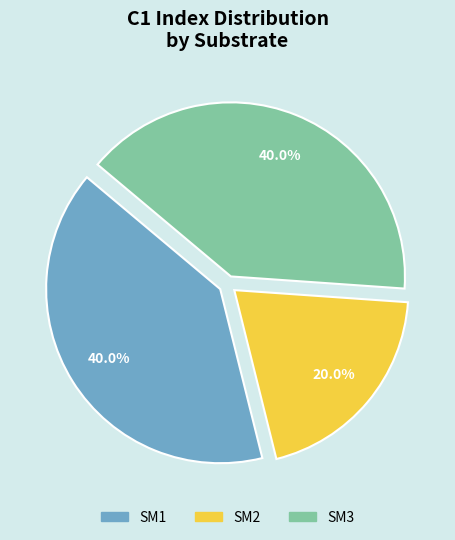

To the nearest percent, what portion does SM2 represent?

20%